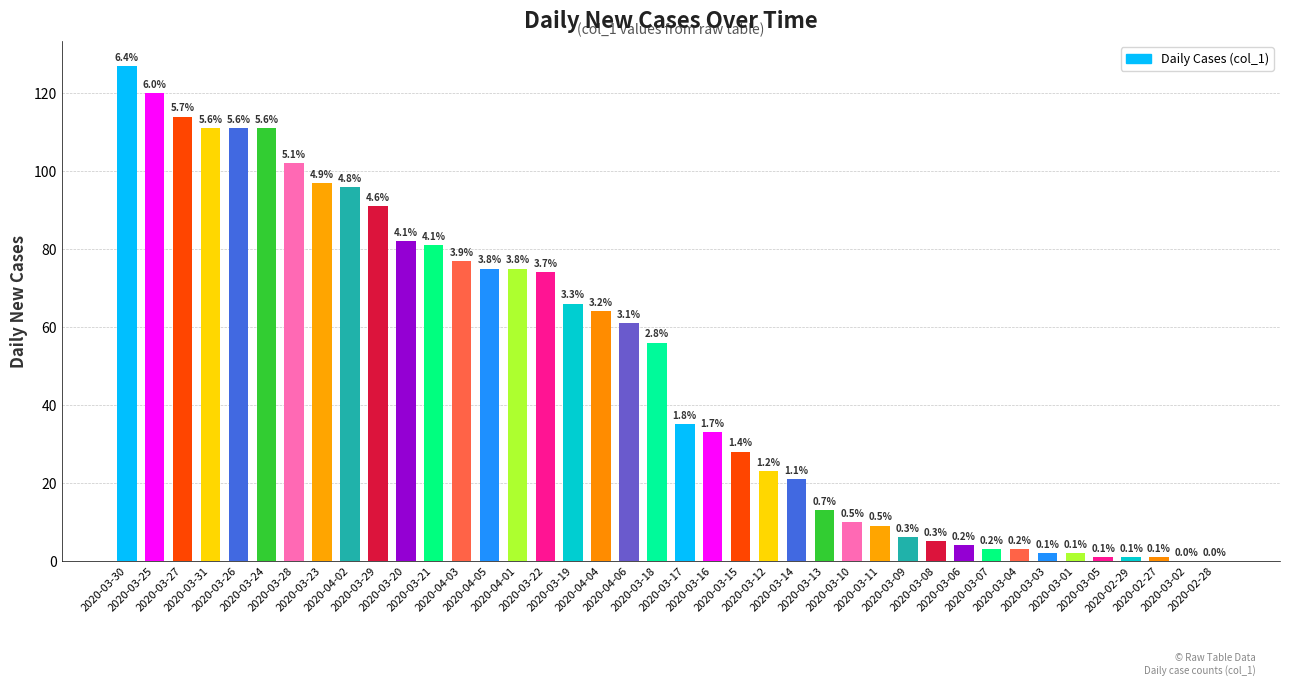

How many distinct data groups are displayed?

1